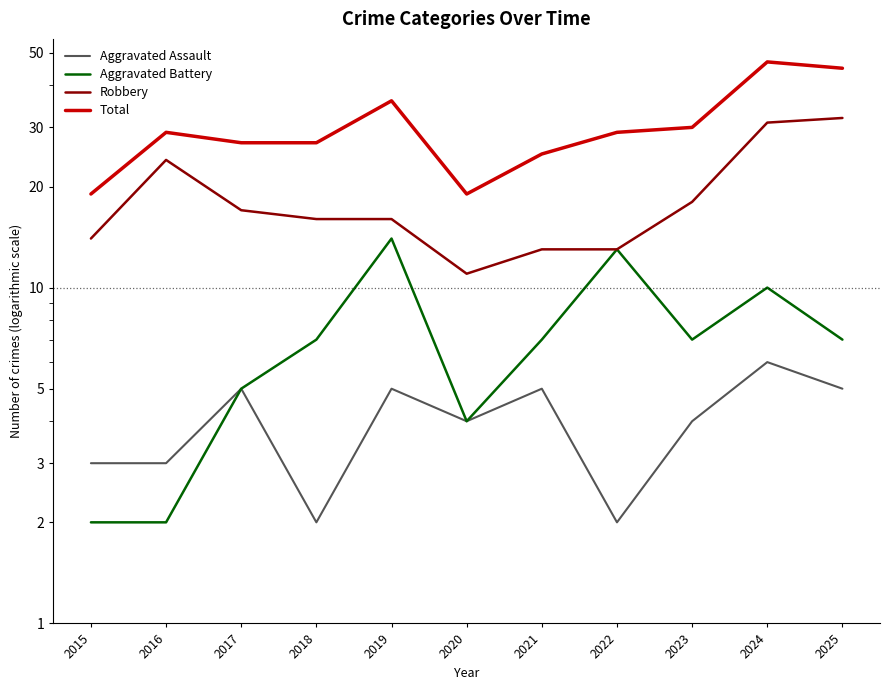

How many categories are shown in the chart?

11